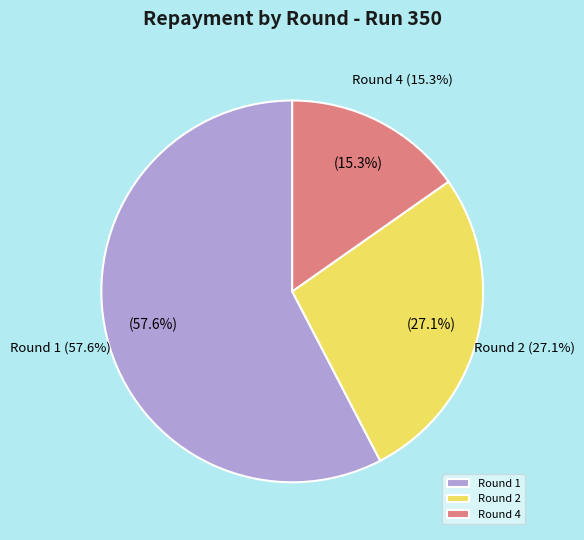

What portion of the pie excludes Round 5?

100.0%